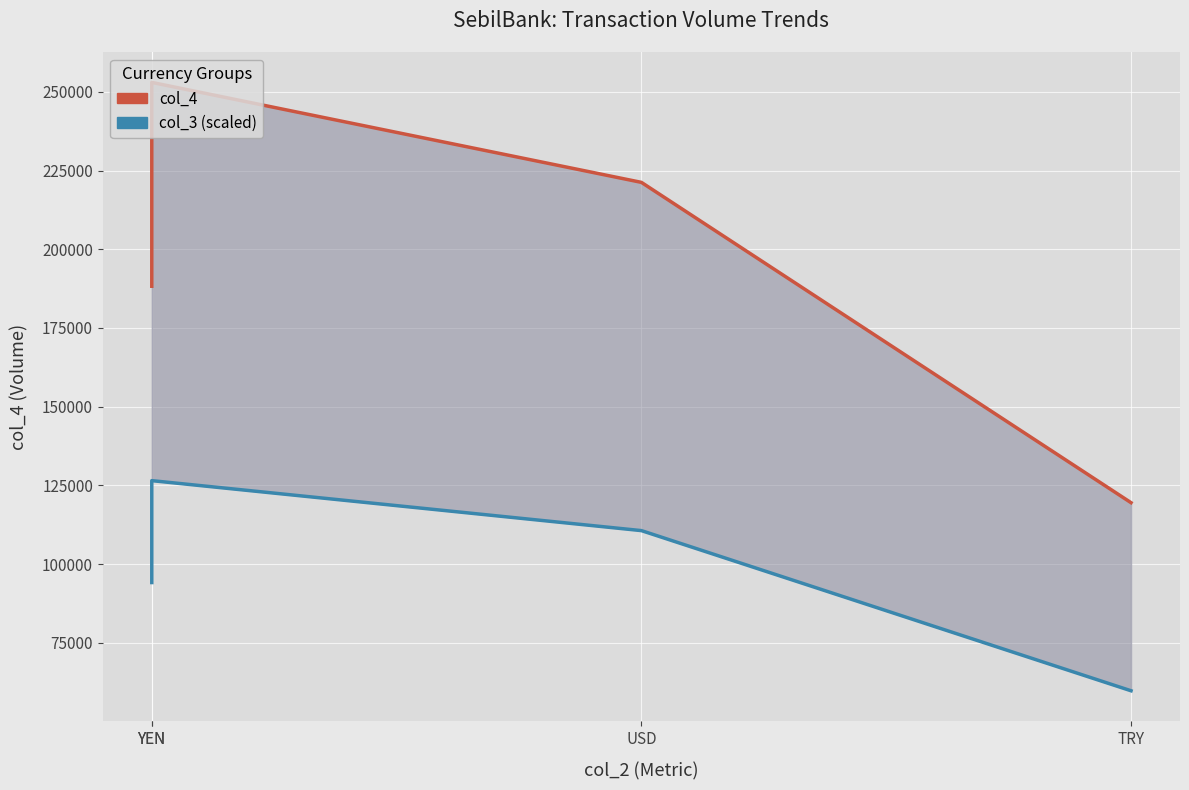

True or false: col_3 (scaled) has a value of 61020 at YEN.

False